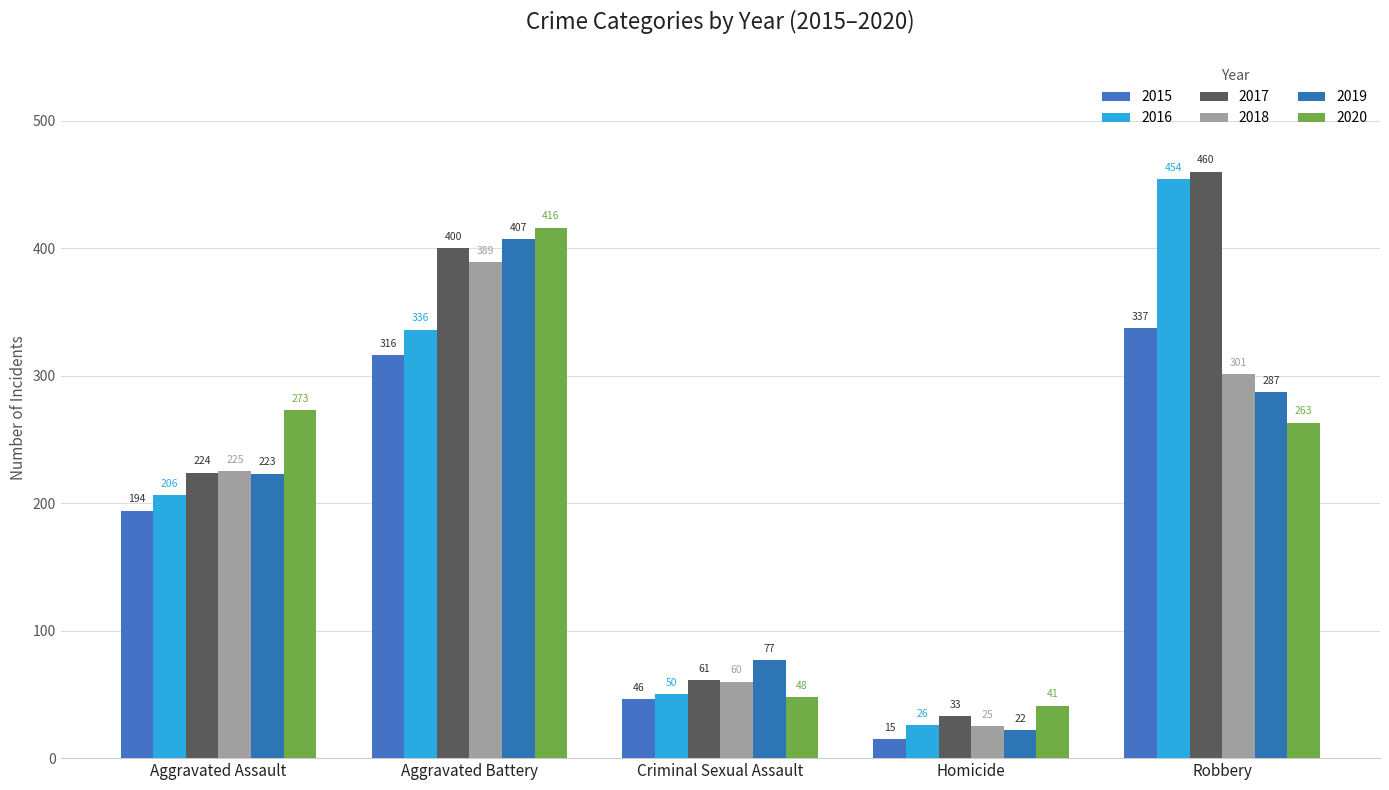

What is the difference between the second highest and second lowest values in the 2015 series?

270